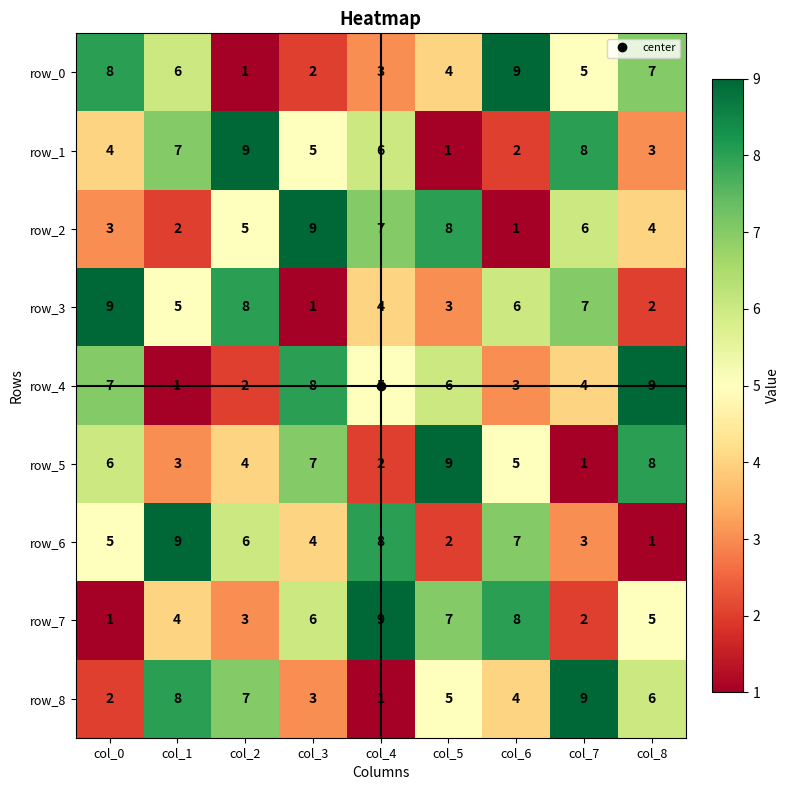

How many row_6 values are between 3 and 7?

5